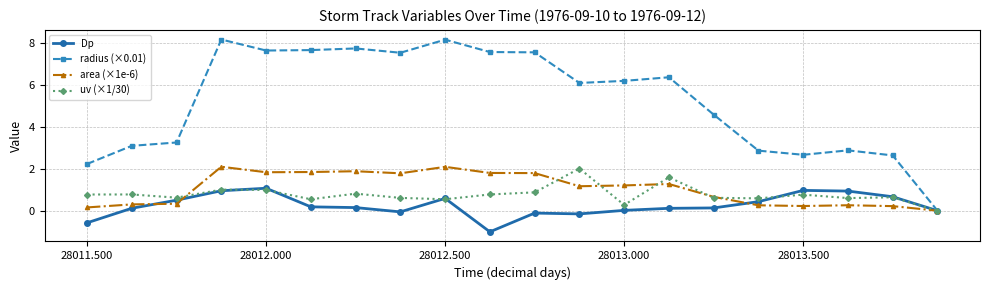

Does the chart display data point markers on the line(s)?

Yes